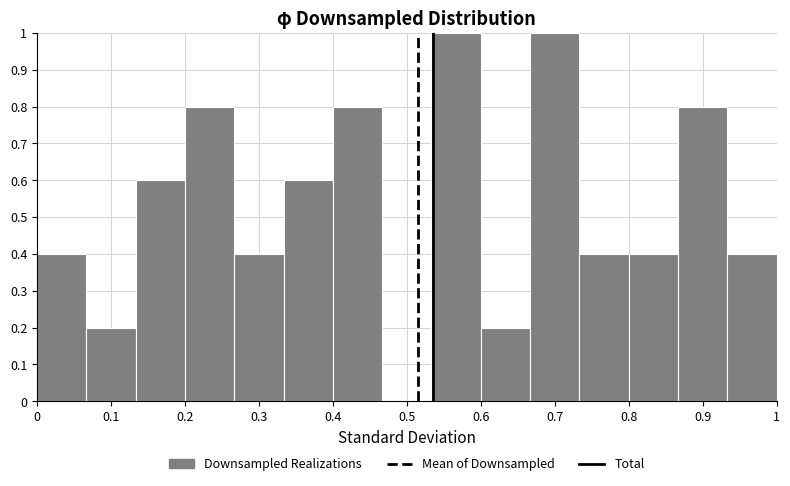

Reading left to right, transcribe this chart: for each bar, give the range it covers on the x-axis and its height. Neither the bar edges nor the heights are printed on the chart, so give them approximately, as read against the axes.

0.00 to 0.07: 0.4
0.07 to 0.13: 0.2
0.13 to 0.20: 0.6
0.20 to 0.27: 0.8
0.27 to 0.33: 0.4
0.33 to 0.40: 0.6
0.40 to 0.47: 0.8
0.47 to 0.53: 0
0.53 to 0.60: 1.0
0.60 to 0.67: 0.2
0.67 to 0.73: 1.0
0.73 to 0.80: 0.4
0.80 to 0.87: 0.4
0.87 to 0.93: 0.8
0.93 to 1.00: 0.4